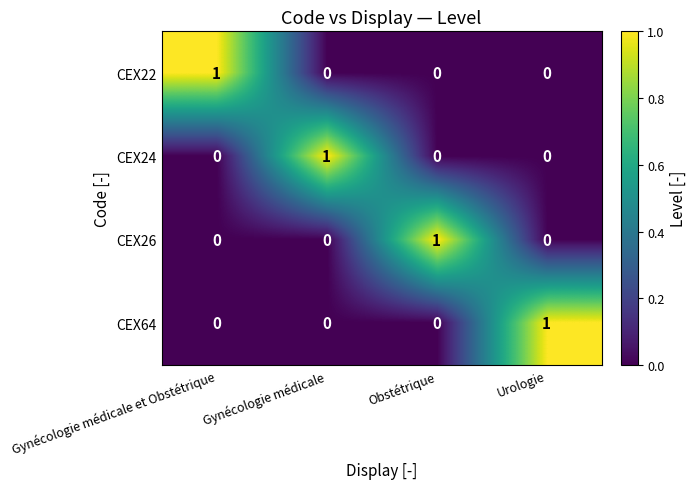

What is the difference between the highest and lowest values at Gynécologie médicale?

1